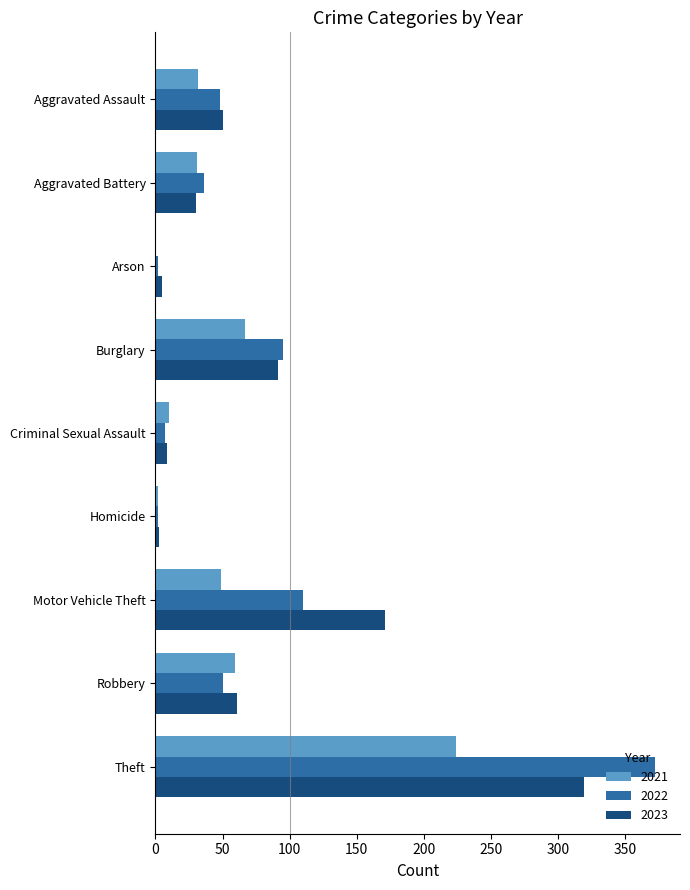

At which label is 2023 closest to 161?

Motor Vehicle Theft